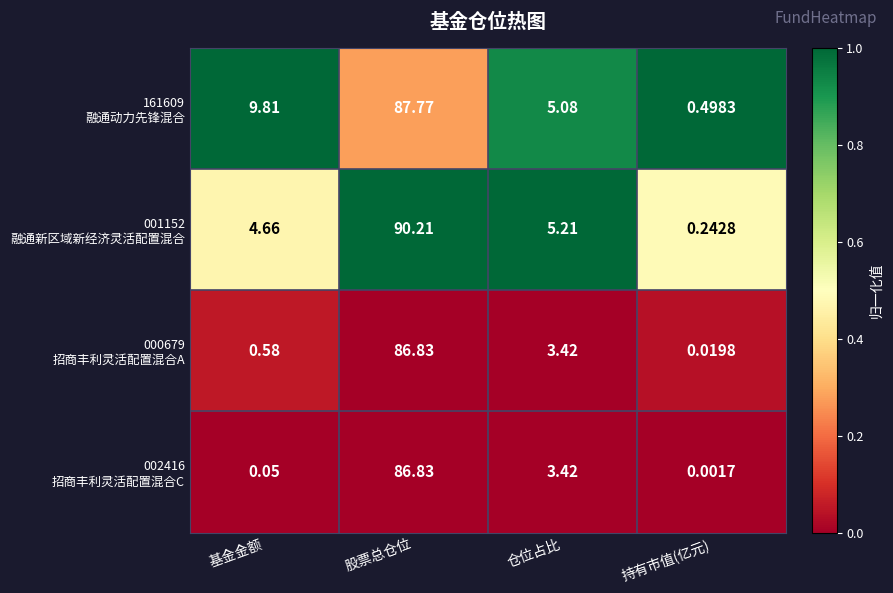

At which category is the sum across all series the highest?

股票总仓位